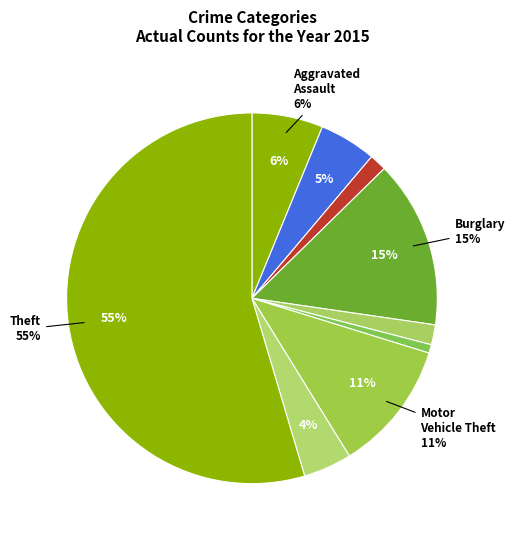

Does Robbery represent more than half of the total?

No